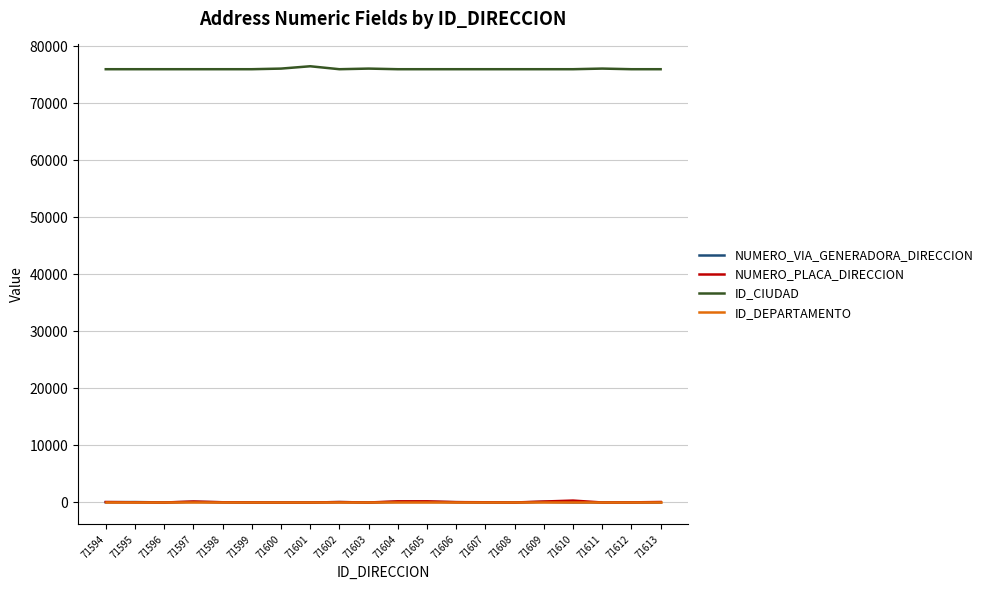

Is it true that ID_DEPARTAMENTO equals 76 at 71598?

True